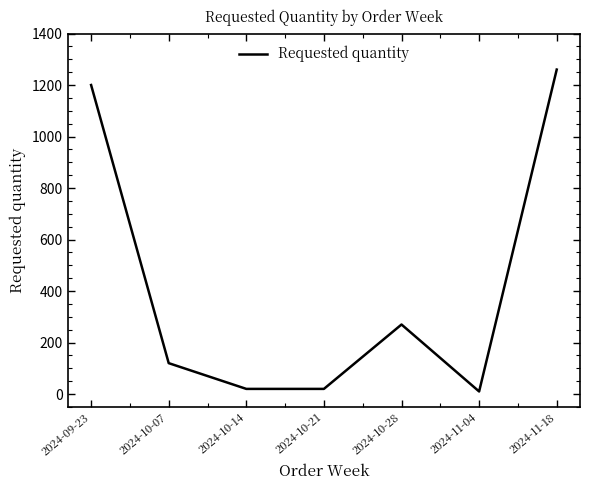

Approximately how many times larger is the value at 2024-10-07 compared to 2024-11-18?

0.1